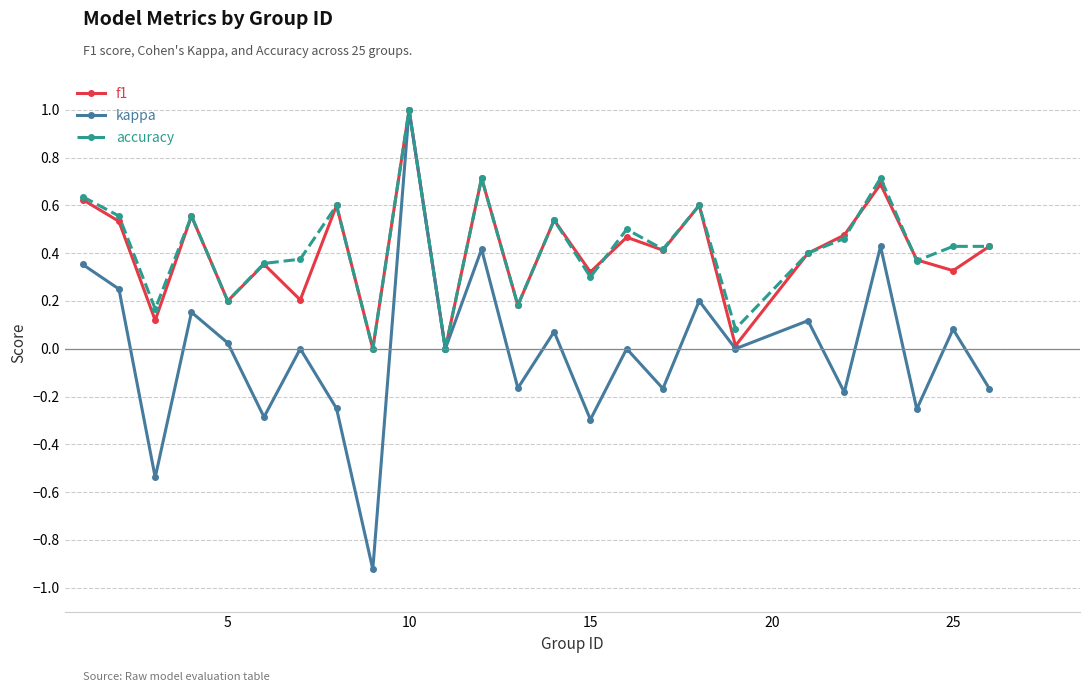

What is the greatest value displayed?

1.0